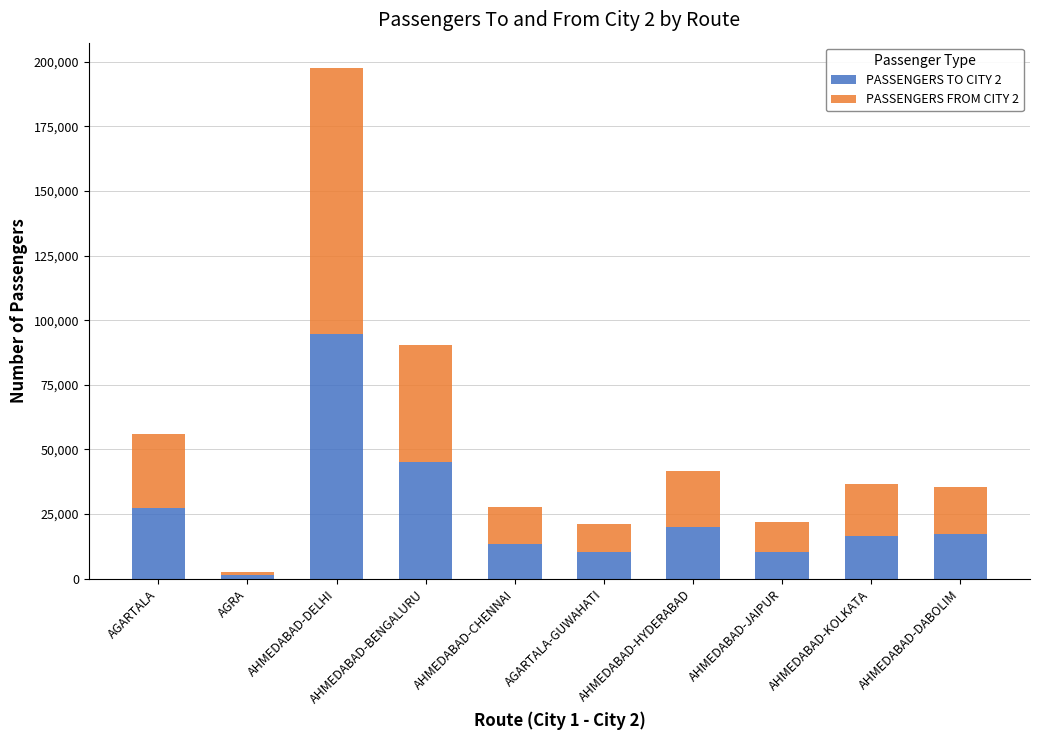

At which category is the sum across all series the highest?

AHMEDABAD-DELHI